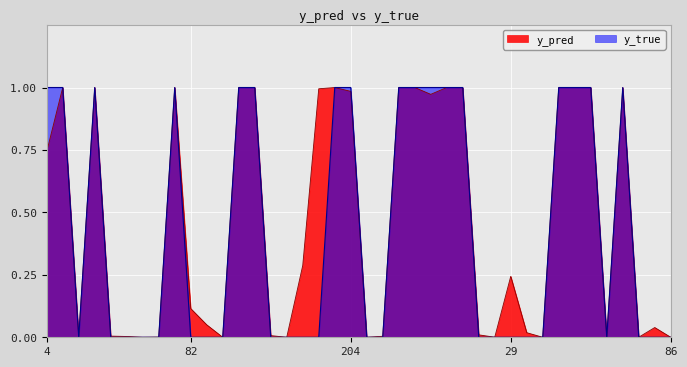

Reading left to right, what are all the values shown in this chart?

y_pred: 0.7	1.0	0.0	1.0	0.0	0.0	0.0	0.0	1.0	0.1	0.0	0.0	1.0	1.0	0.0	0.0	0.3	1.0	1.0	1.0	0.0	0.0	1.0	1.0	1.0	1.0	1.0	0.0	0.0	0.2	0.0	0.0	1.0	1.0	1.0	0.0	1.0	0.0	0.0	0.0
y_true: 1.0	1.0	0.0	1.0	0.0	0.0	0.0	0.0	1.0	0.0	0.0	0.0	1.0	1.0	0.0	0.0	0.0	0.0	1.0	1.0	0.0	0.0	1.0	1.0	1.0	1.0	1.0	0.0	0.0	0.0	0.0	0.0	1.0	1.0	1.0	0.0	1.0	0.0	0.0	0.0